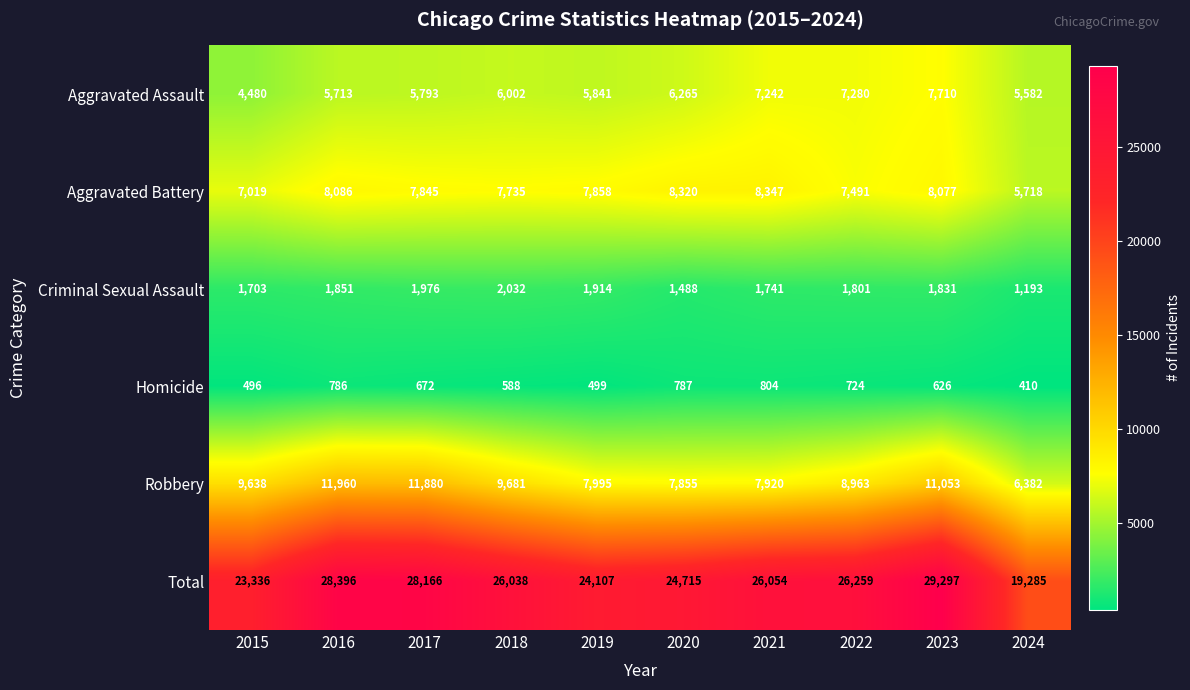

Which category has the highest value across all series?

2023